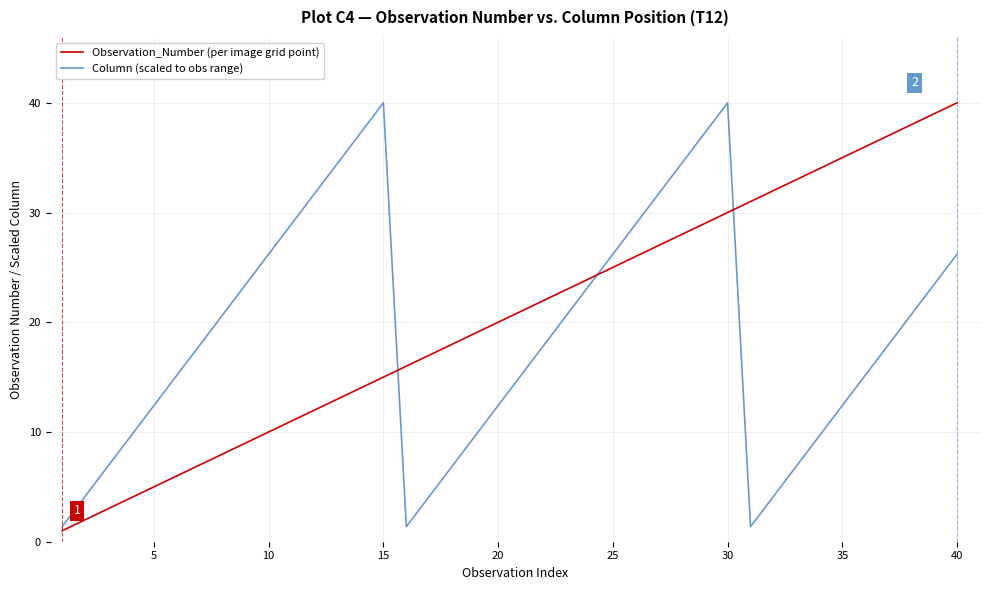

Reading right to left, transcribe all the data shown in this chart.

Observation_Number (per image grid point): 40.0	39.0	38.0	37.0	36.0	35.0	34.0	33.0	32.0	31.0	30.0	29.0	28.0	27.0	26.0	25.0	24.0	23.0	22.0	21.0	20.0	19.0	18.0	17.0	16.0	15.0	14.0	13.0	12.0	11.0	10.0	9.0	8.0	7.0	6.0	5.0	4.0	3.0	2.0	1.0
Column (scaled to obs range): 26.2	23.4	20.7	17.9	15.2	12.4	9.6	6.9	4.1	1.4	40.0	37.2	34.5	31.7	29.0	26.2	23.4	20.7	17.9	15.2	12.4	9.6	6.9	4.1	1.4	40.0	37.2	34.5	31.7	29.0	26.2	23.4	20.7	17.9	15.2	12.4	9.6	6.9	4.1	1.4